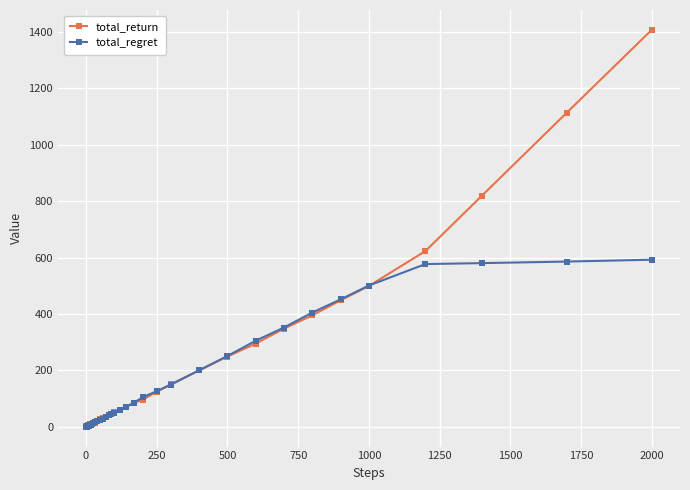

Which series has the widest spread of values?

total_return